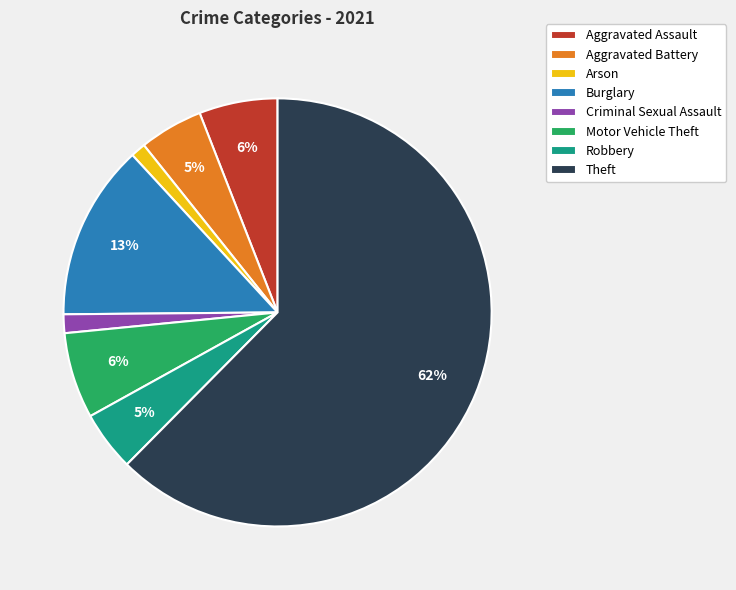

Combined, do Arson and Robbery account for over 50%?

No